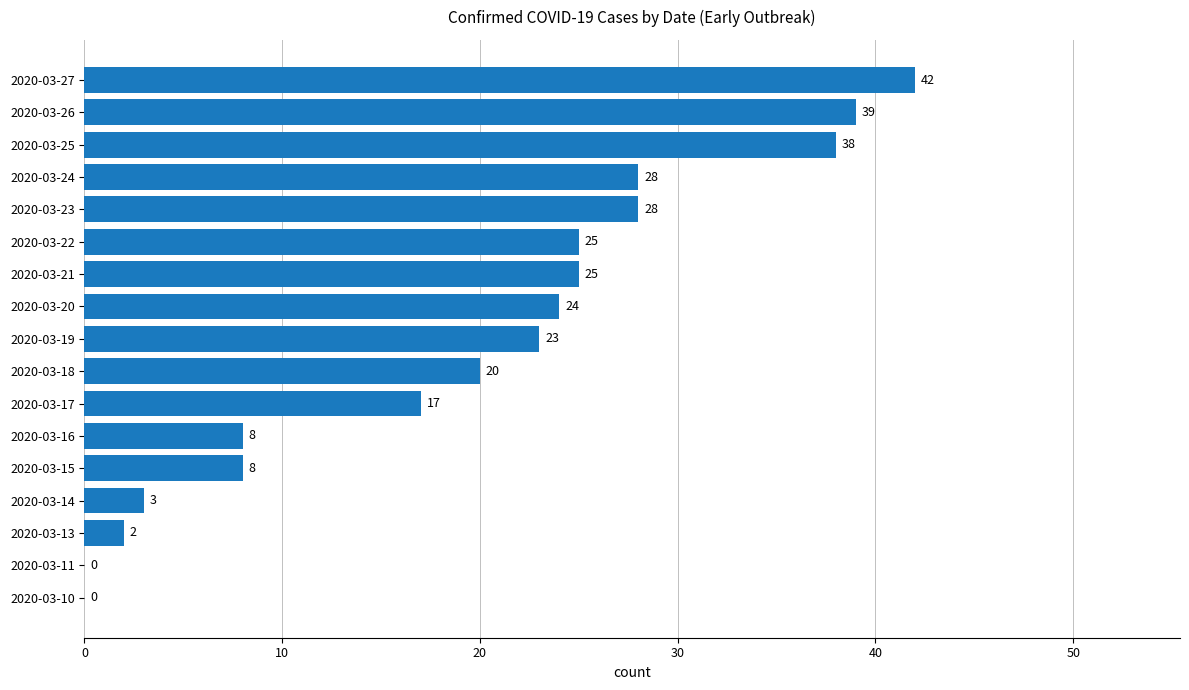

Reading top to bottom, transcribe all the data shown in this chart.

2020-03-27=42	2020-03-26=39	2020-03-25=38	2020-03-24=28	2020-03-23=28	2020-03-22=25	2020-03-21=25	2020-03-20=24	2020-03-19=23	2020-03-18=20	2020-03-17=17	2020-03-16=8	2020-03-15=8	2020-03-14=3	2020-03-13=2	2020-03-11=0	2020-03-10=0